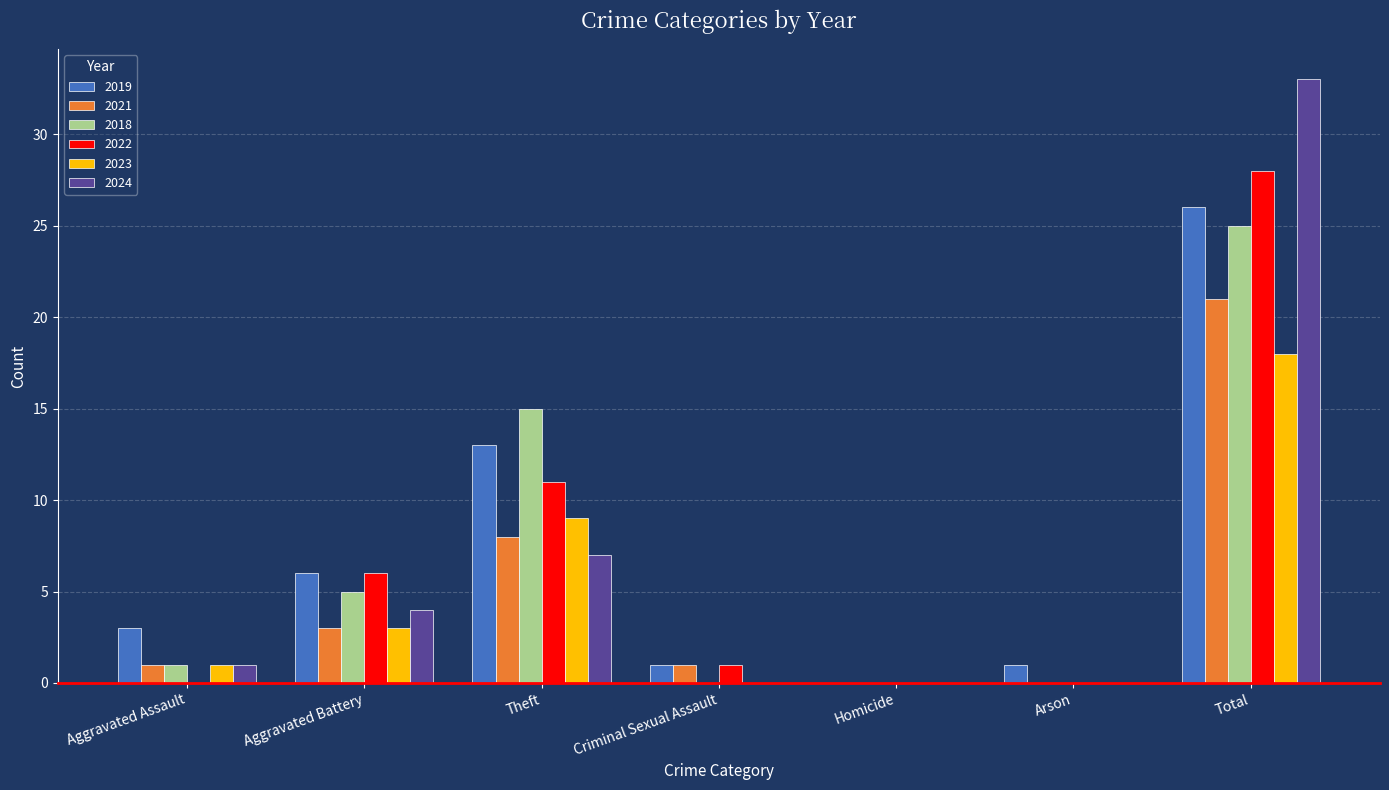

Between Theft and Arson, which series saw the biggest shift?

2018